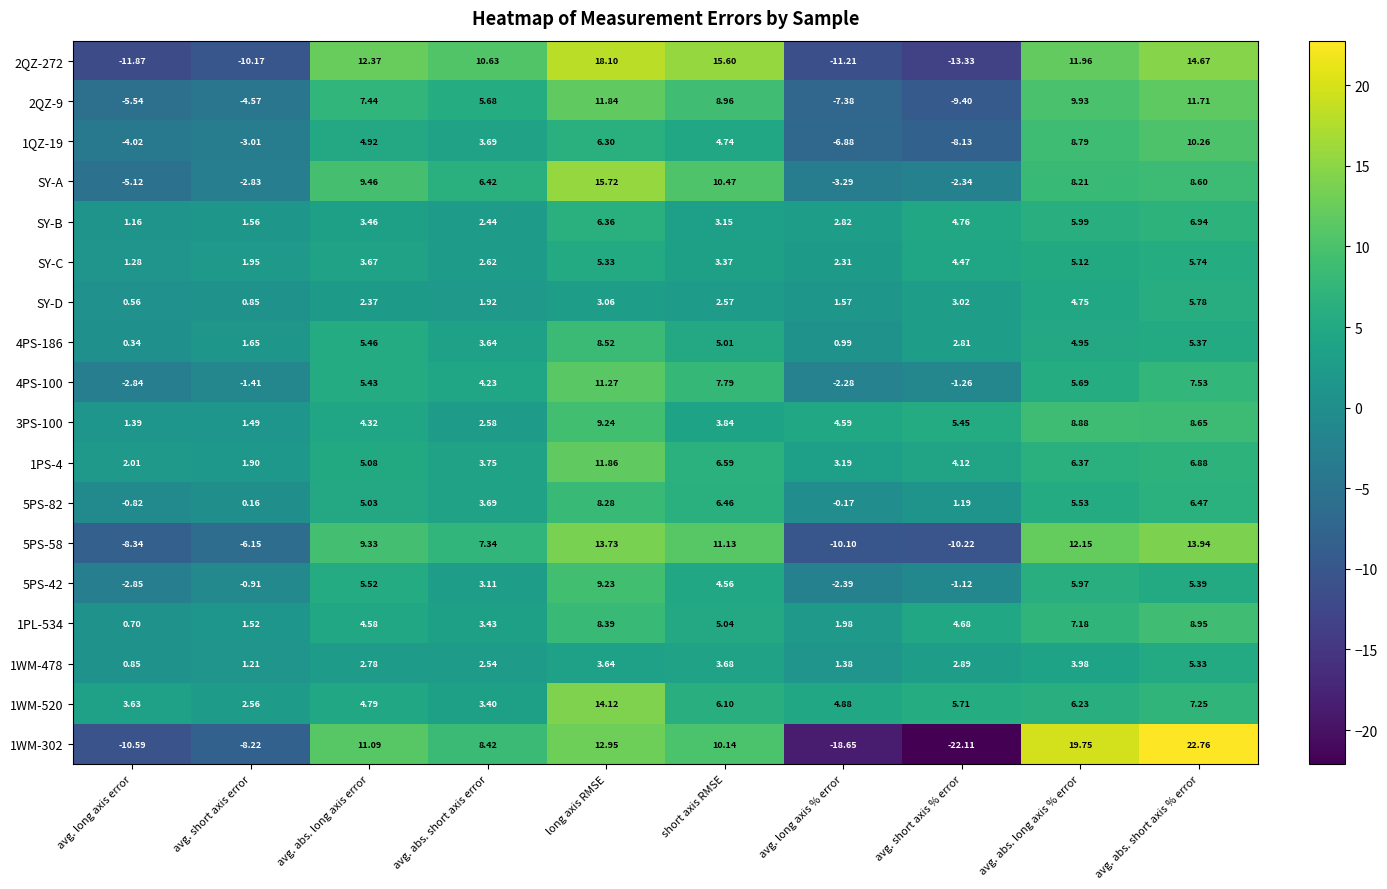

Which category has the lowest value in the 3PS-100 series?

avg. long axis error